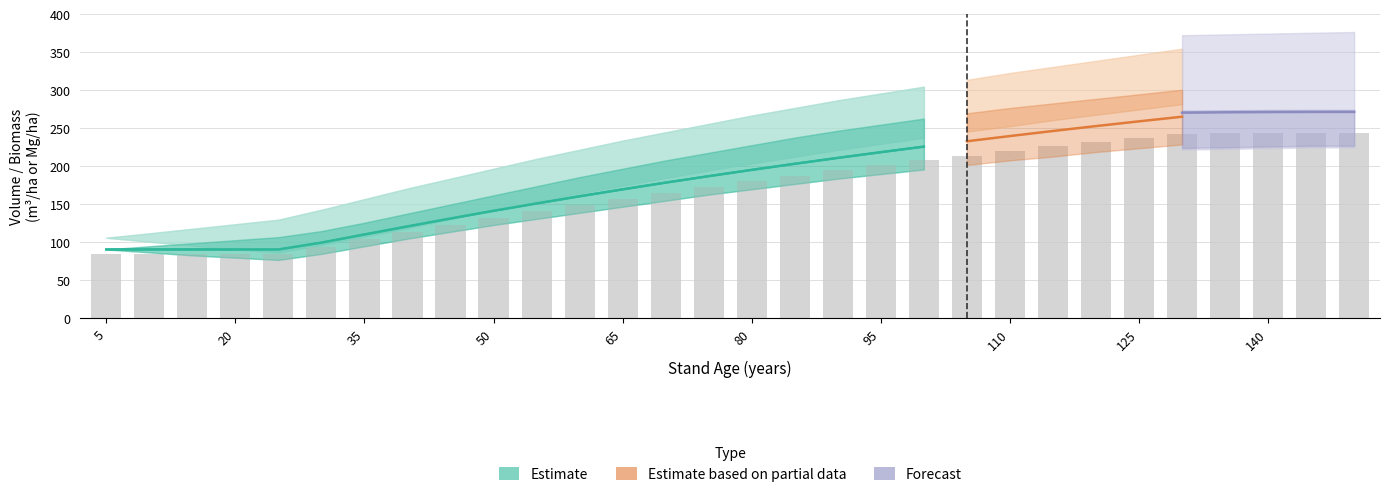

Which category has the highest value across all series?

150